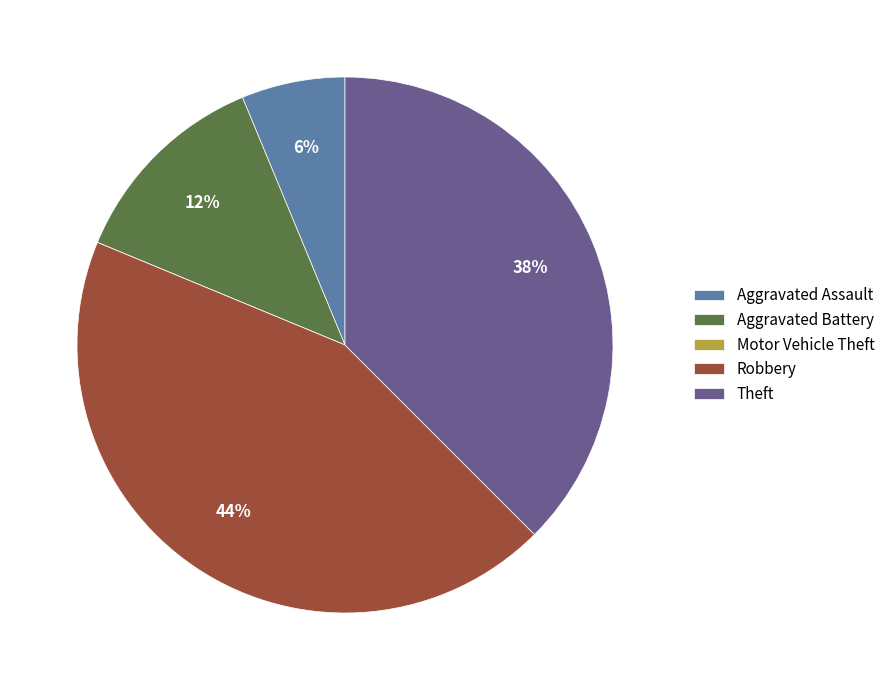

To the nearest percent, what is the average slice percentage?

20%